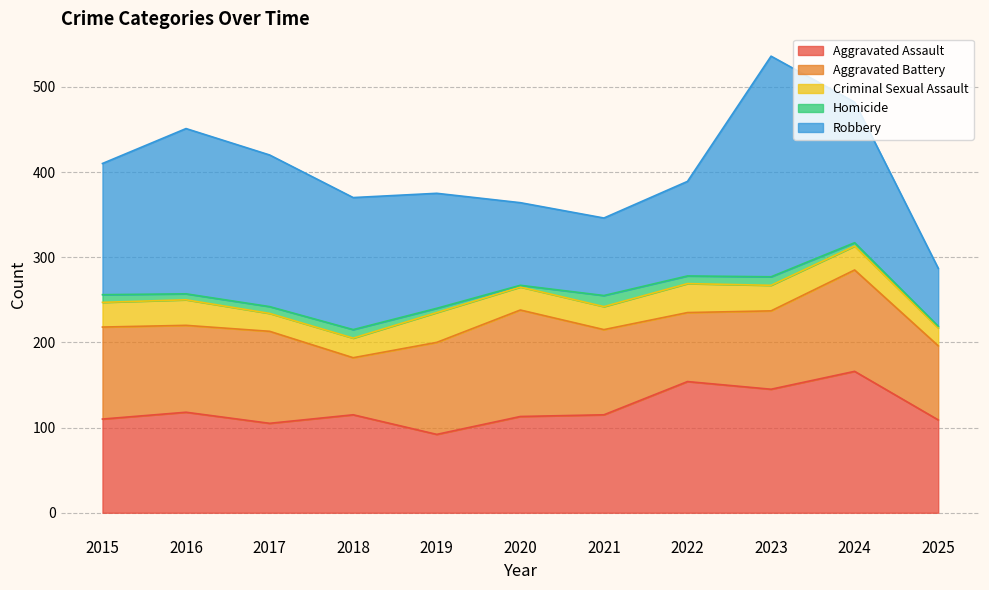

True or false: Homicide has a value of 10 at 2023.

True